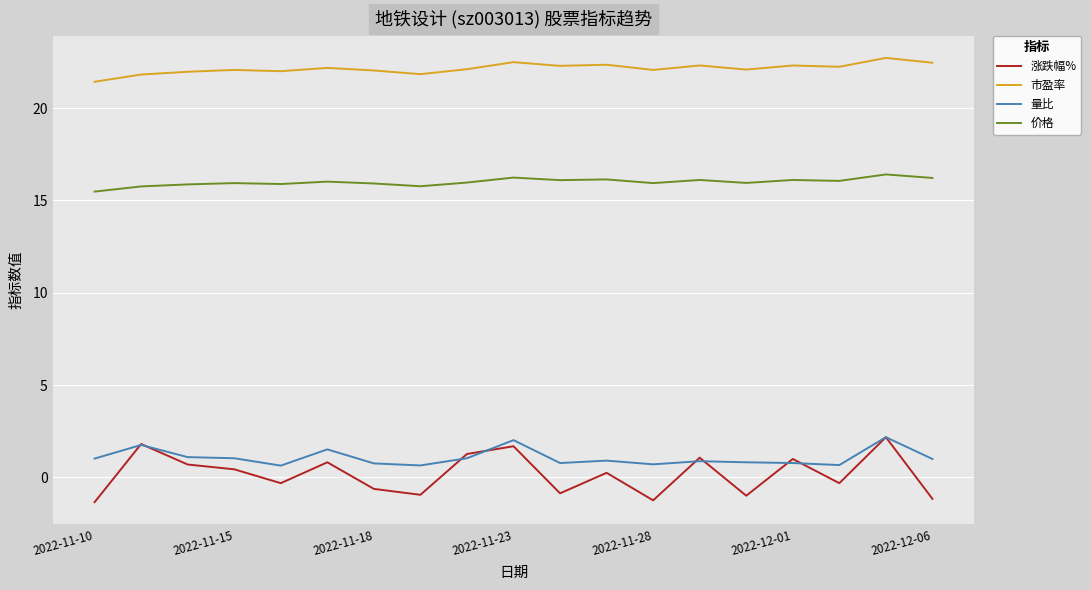

What are all the series names shown in the legend?

涨跌幅%, 市盈率, 量比, 价格